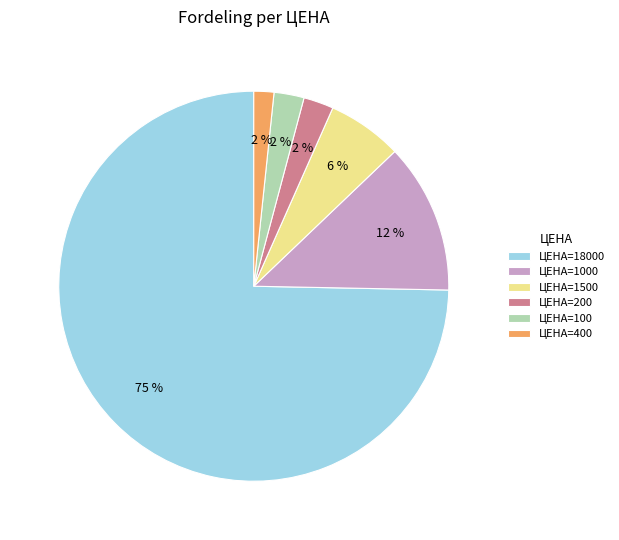

Which category accounts for the majority?

ЦЕНА=18000